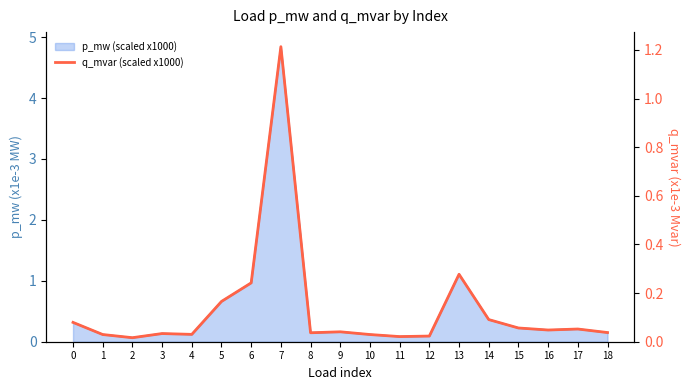

The chart shows a value of 0.1 at 0. True or false?

True